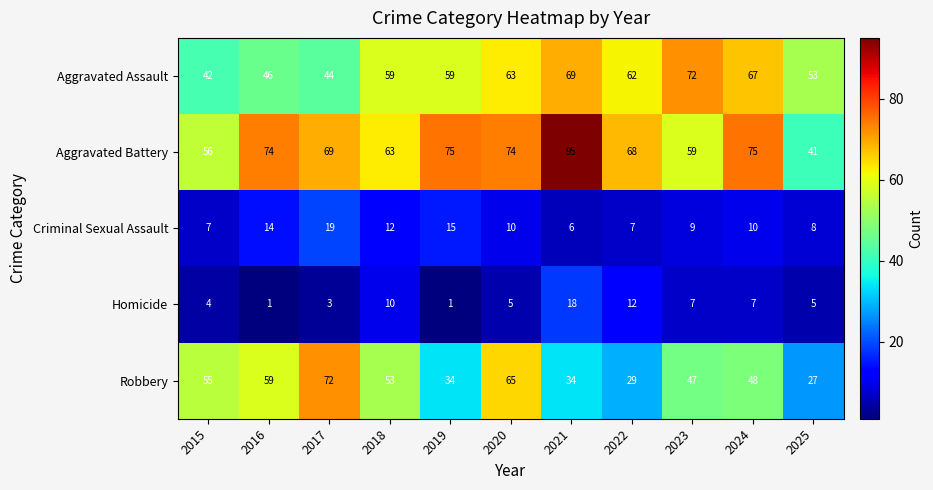

Where does the Aggravated Battery series first go above 69?

2016